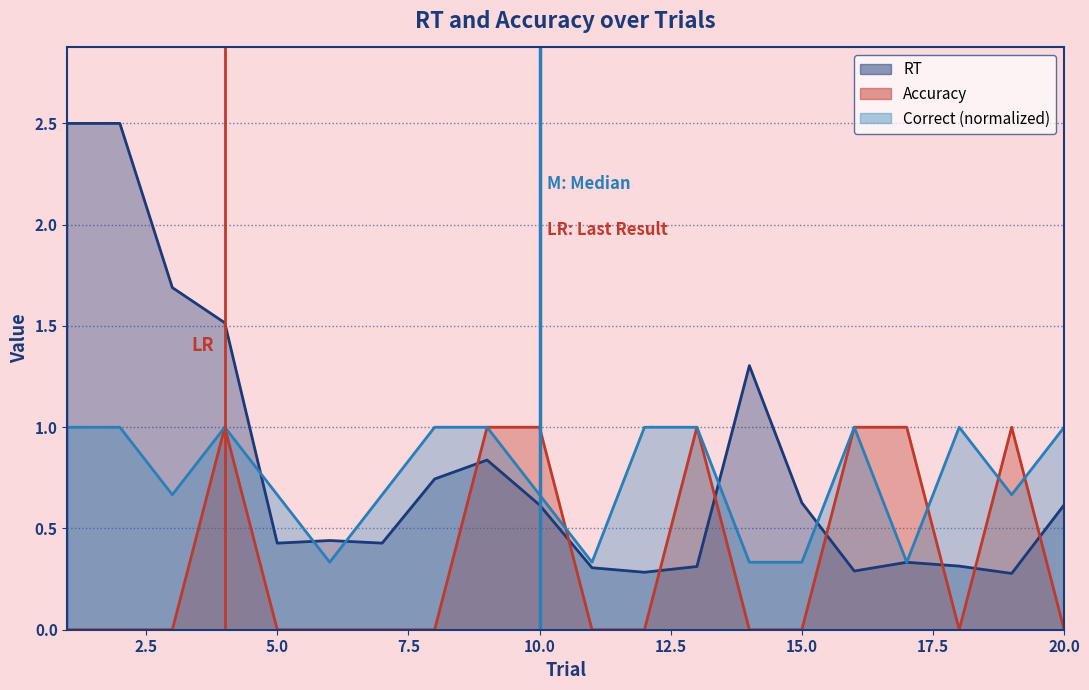

What is the sum of all M: Median values?

1